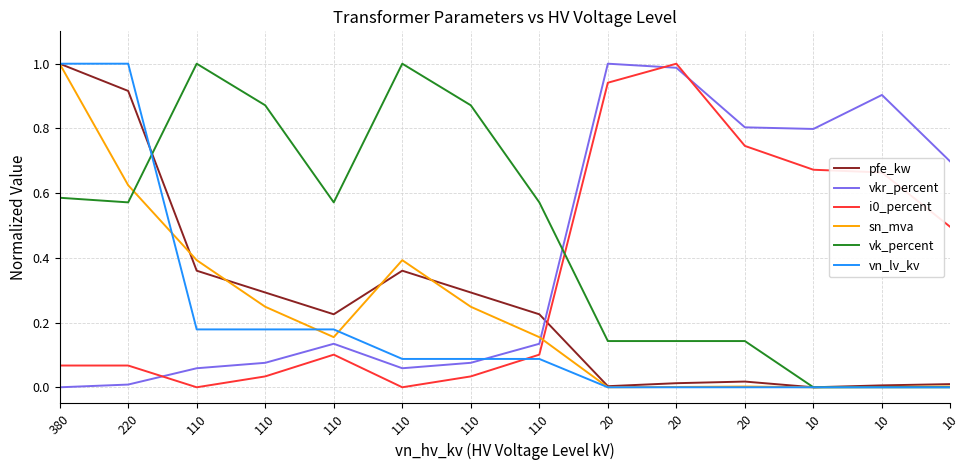

Reading left to right, extract all data points from this chart.

pfe_kw: 1.0	0.9	0.4	0.3	0.2	0.4	0.3	0.2	0.0	0.0	0.0	0.0	0.0	0.0
vkr_percent: 0.0	0.0	0.1	0.1	0.1	0.1	0.1	0.1	1.0	1.0	0.8	0.8	0.9	0.7
i0_percent: 0.1	0.1	0.0	0.0	0.1	0.0	0.0	0.1	0.9	1.0	0.7	0.7	0.7	0.5
sn_mva: 1.0	0.6	0.4	0.2	0.2	0.4	0.2	0.2	0.0	0.0	0.0	0.0	0.0	0.0
vk_percent: 0.6	0.6	1.0	0.9	0.6	1.0	0.9	0.6	0.1	0.1	0.1	0.0	0.0	0.0
vn_lv_kv: 1.0	1.0	0.2	0.2	0.2	0.1	0.1	0.1	0.0	0.0	0.0	0.0	0.0	0.0